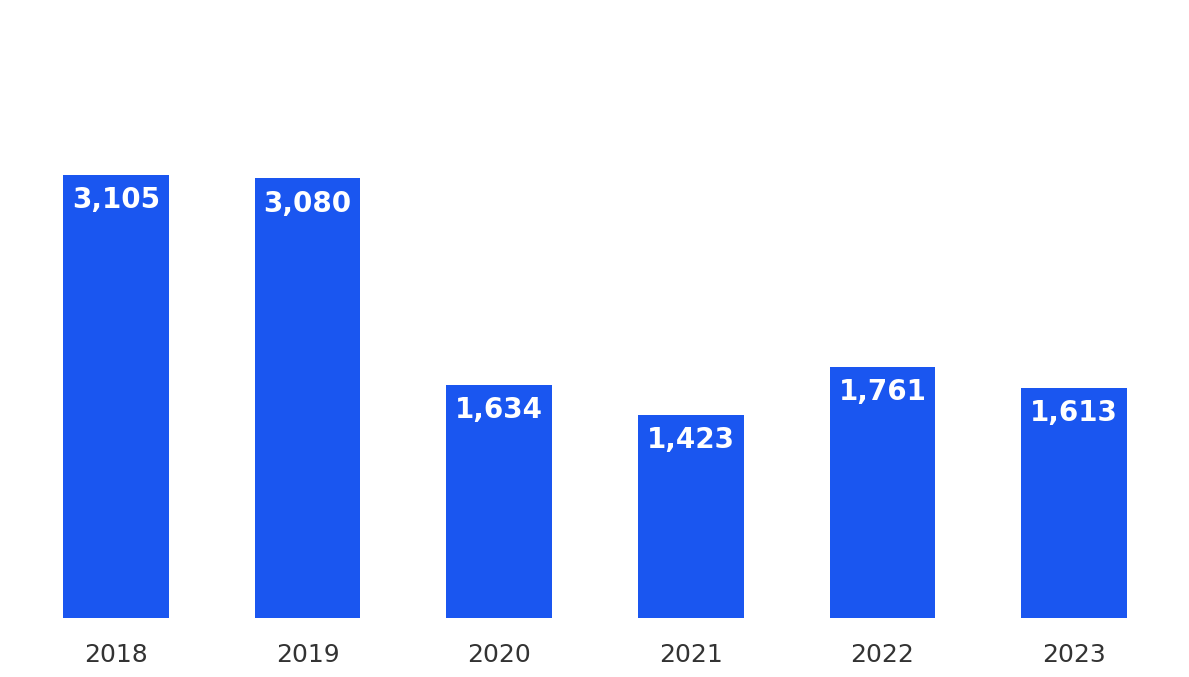

Reading right to left, extract all data points from this chart.

1613	1761	1423	1634	3080	3105